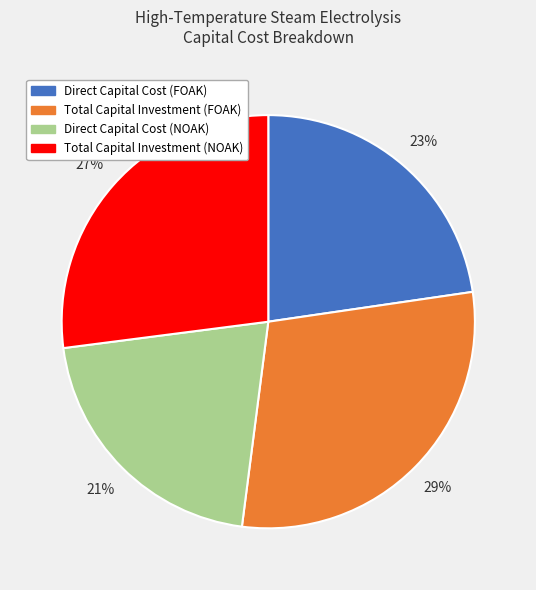

How many segments does this pie chart have?

4